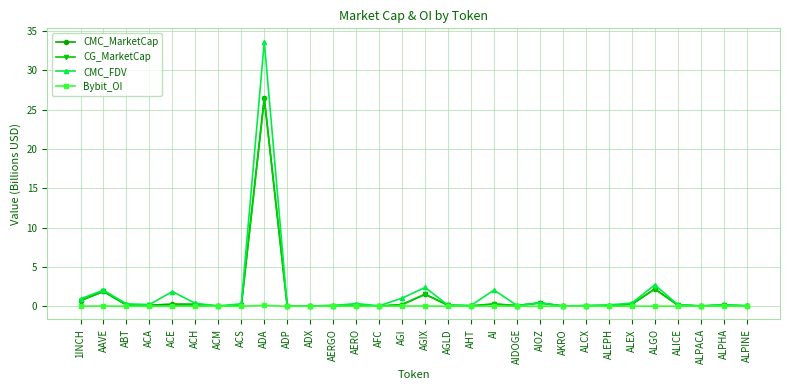

At which category does the chart reach its peak across all series?

ADA